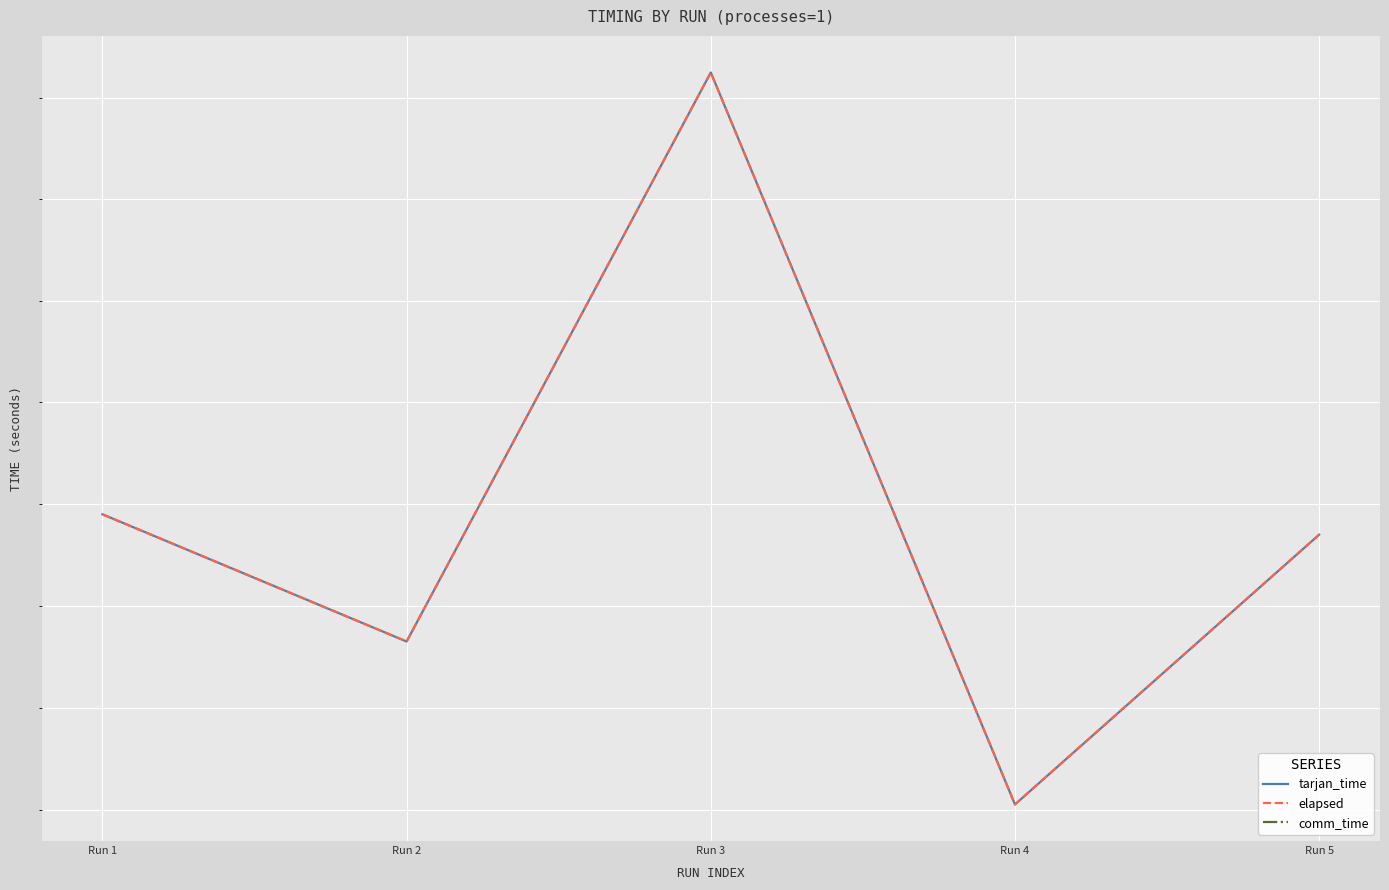

True or false: comm_time and tarjan_time cross at least once.

False